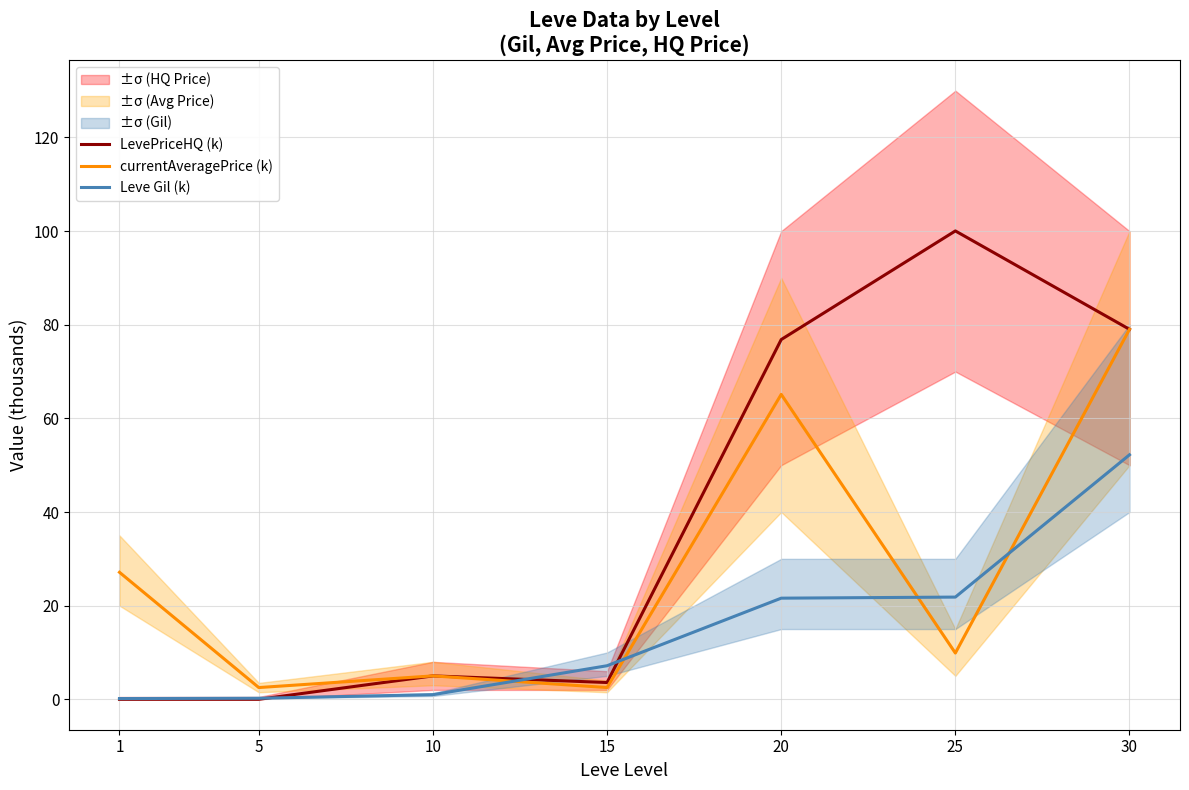

The currentAveragePrice (k) series shows 1.7 at 5. True or false?

False